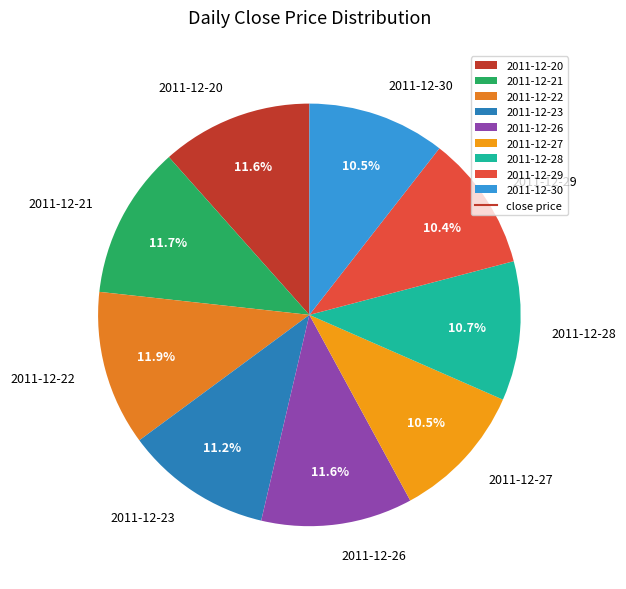

To the nearest percent, what is the combined percentage of 2011-12-26 and 2011-12-20?

23%